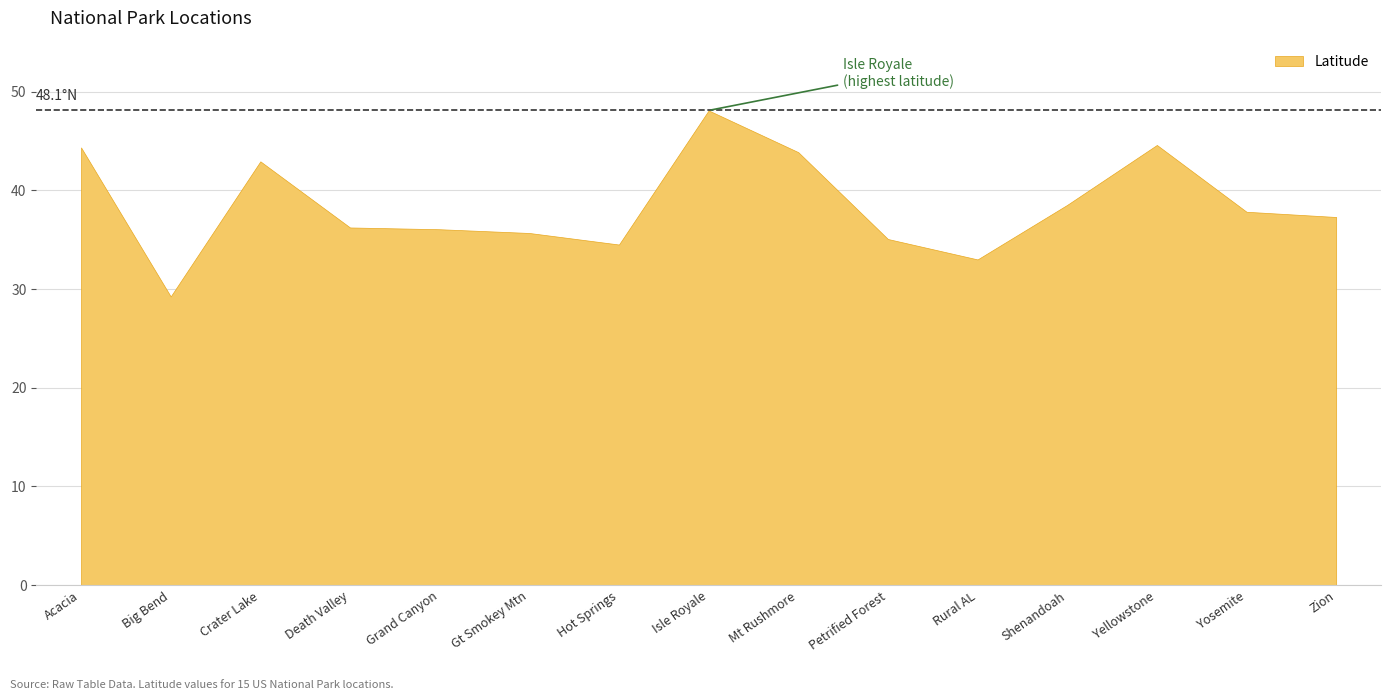

Is it true that the value at Yosemite is 62.4?

False